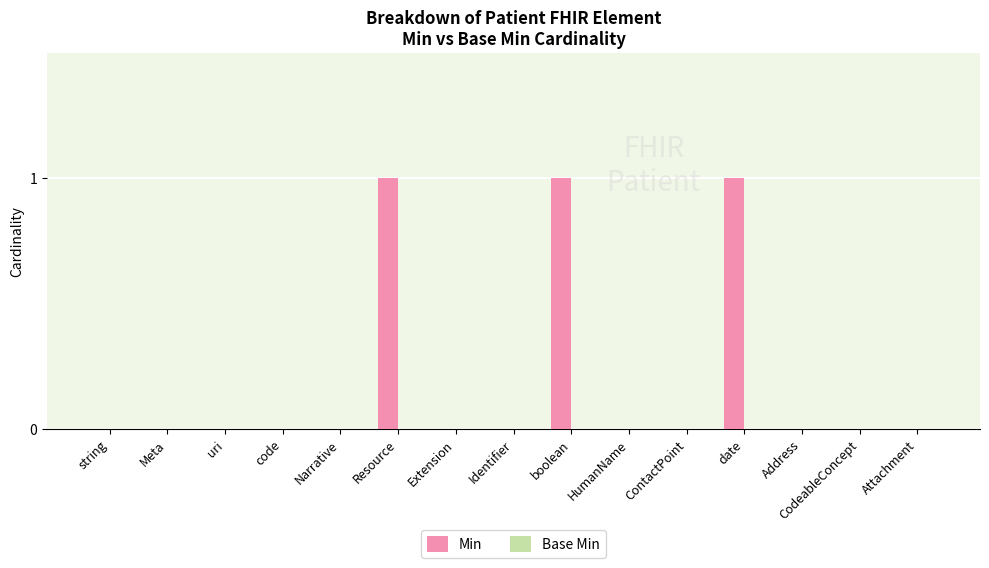

How many distinct data groups are displayed?

1